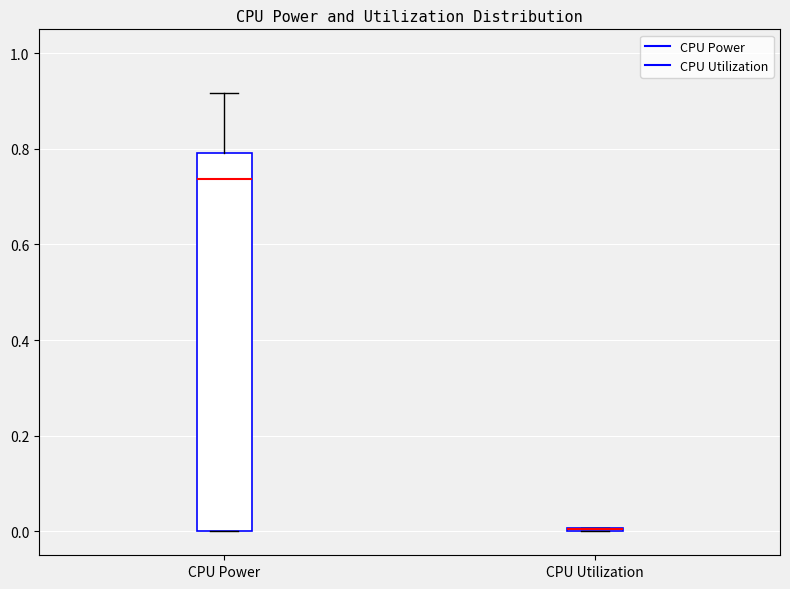

Comparing the boxes themselves (not the whiskers), which one is the tallest?

CPU Power